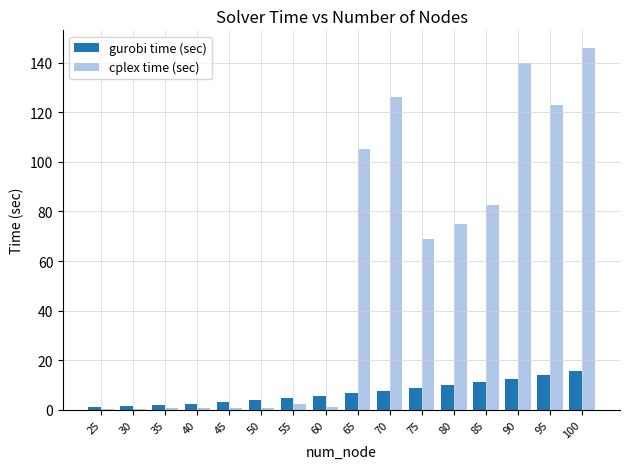

The value of cplex time (sec) at 40 is 0.6. True or false?

True